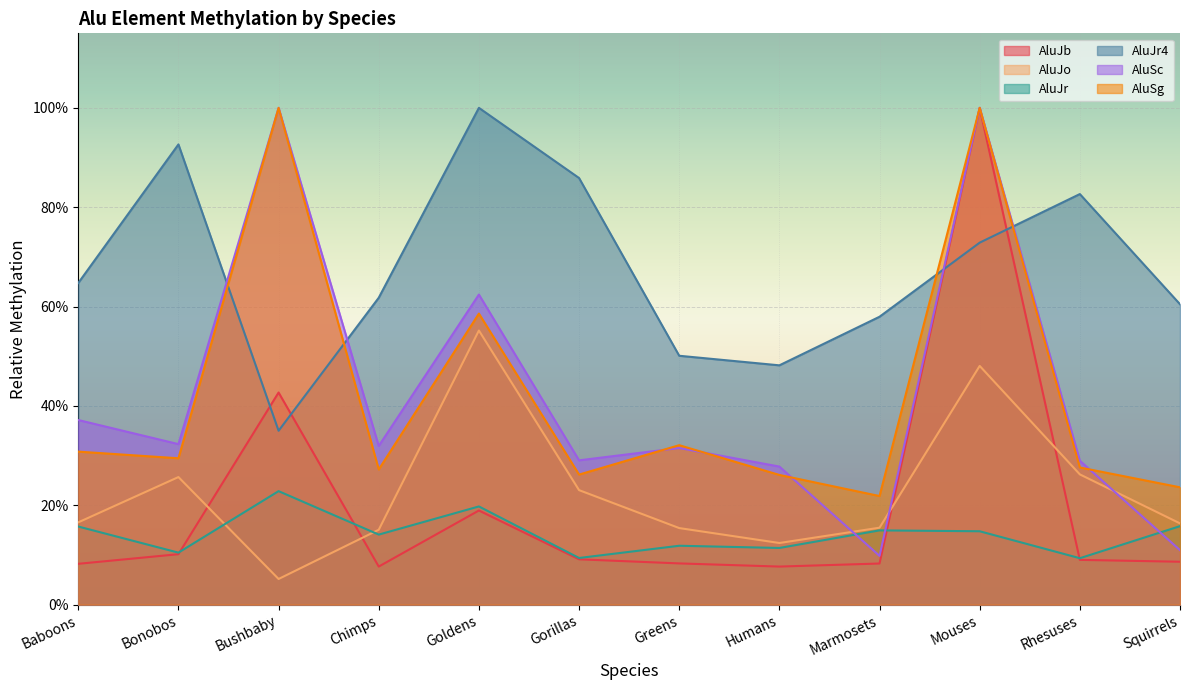

What is the total value across all series at Goldens?

3.1